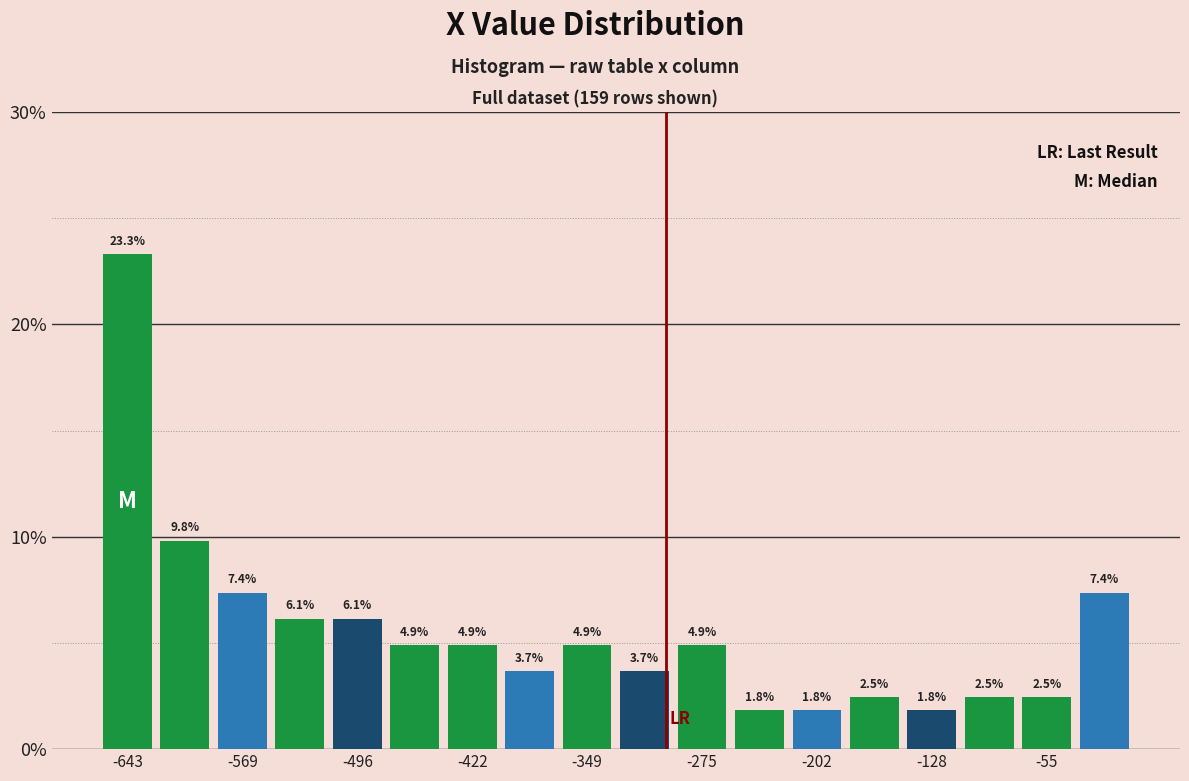

Read against the x-axis, roughly where is the centre of the tallest bar?

-640